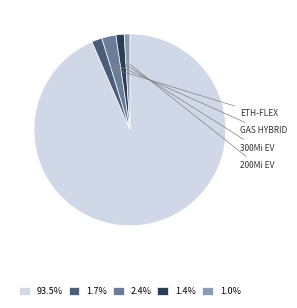

Is there any slice that represents more than half of the pie?

Yes